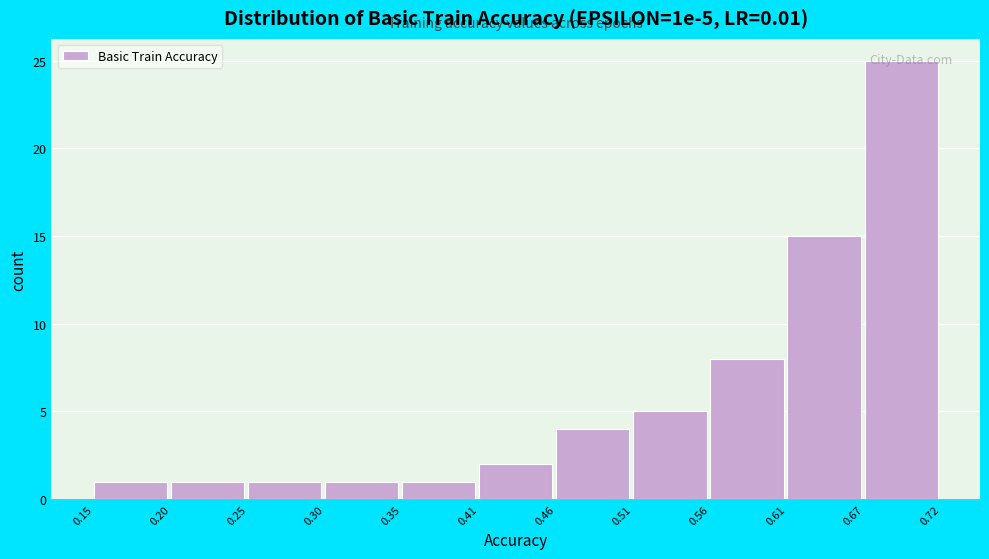

Over which range of the x-axis is the bar tallest?

0.67 to 0.72